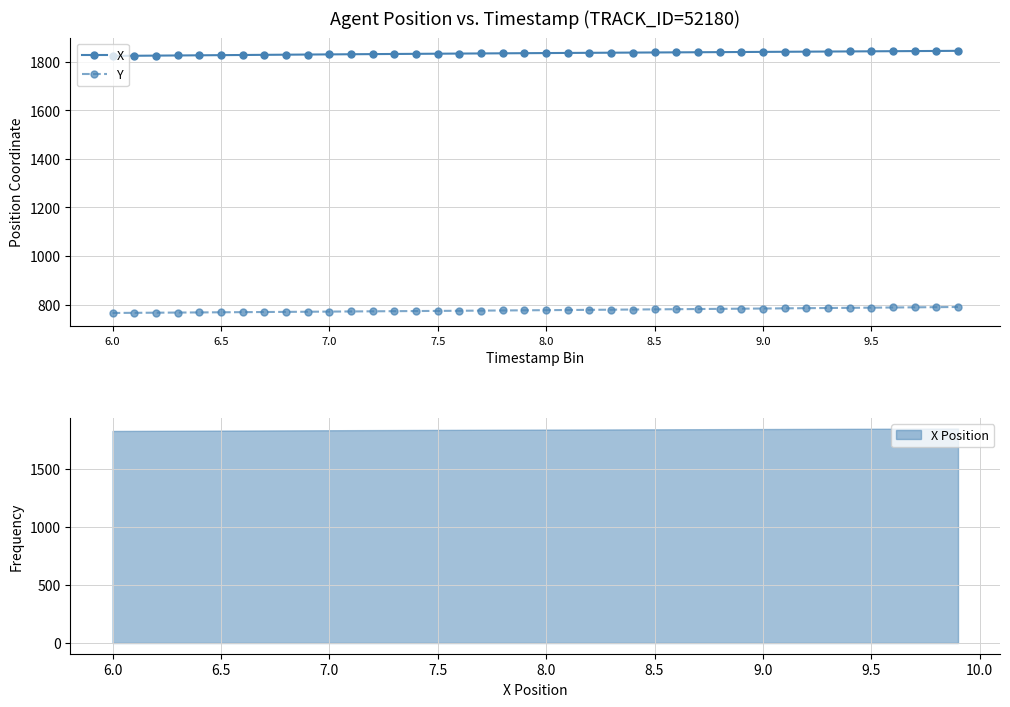

What is the sum of all X values?

73390.1